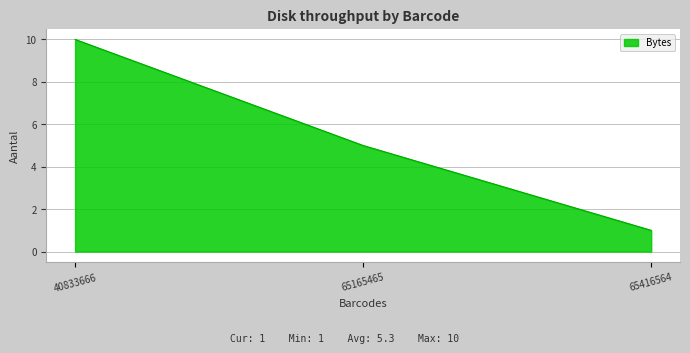

What is the maximum value shown in the chart?

10